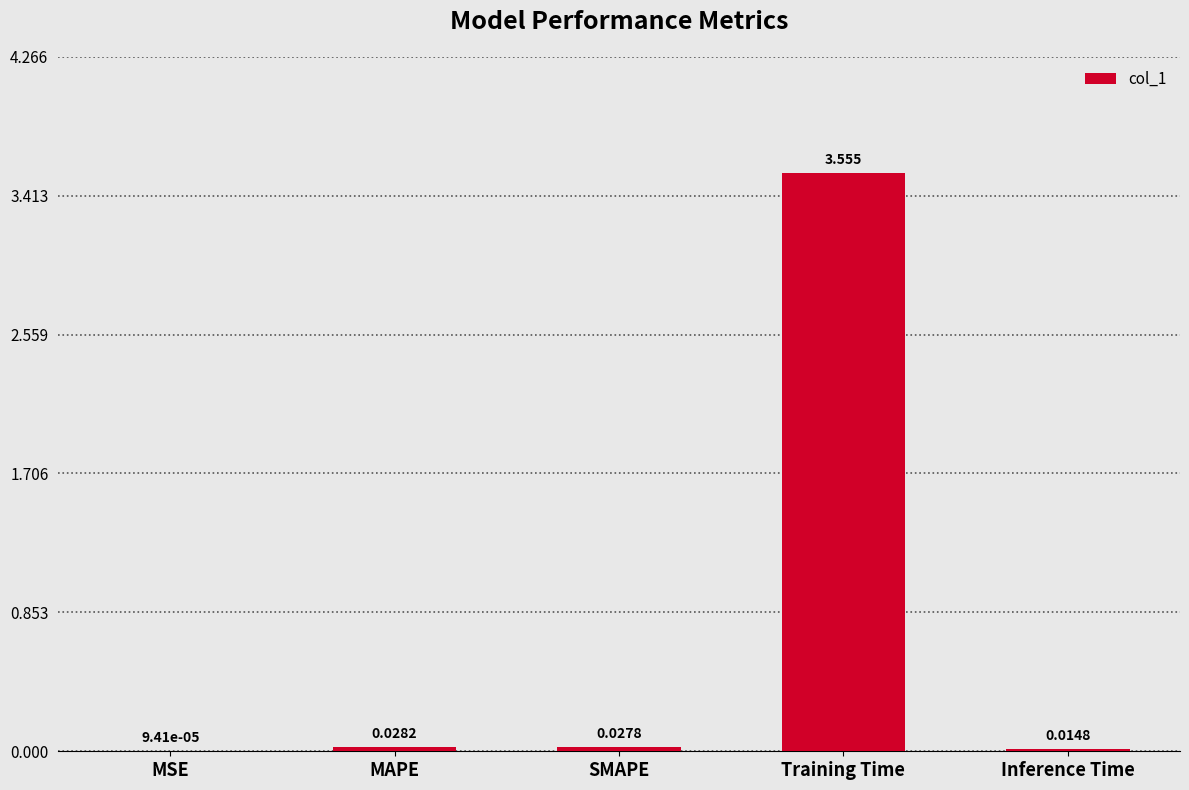

Where is the data nearest to the value 1?

MAPE